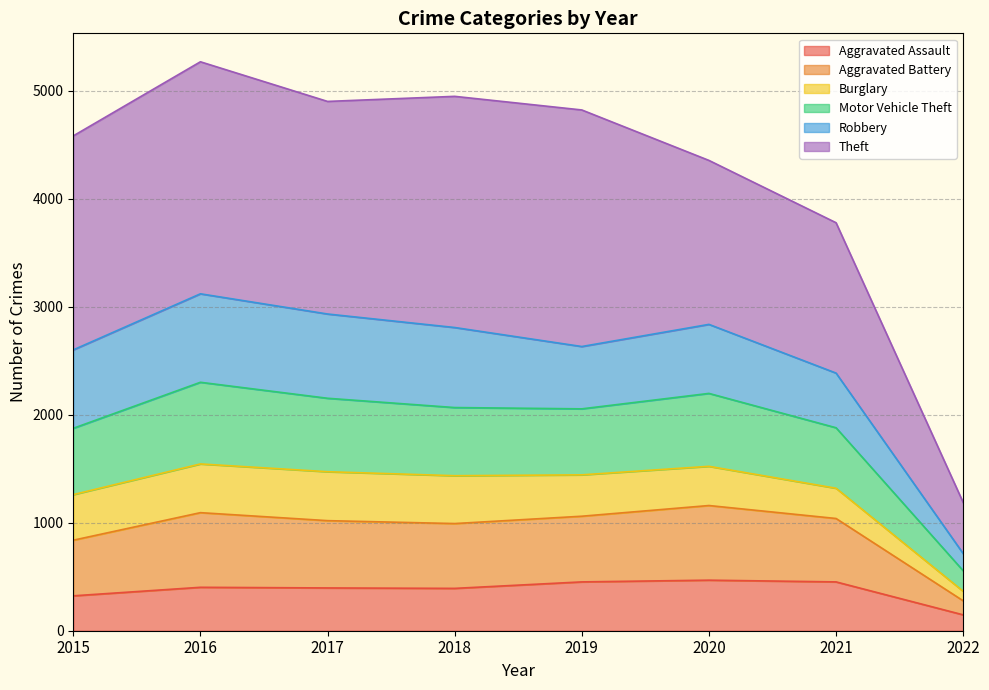

True or false: Motor Vehicle Theft and Aggravated Battery intersect in this chart.

False